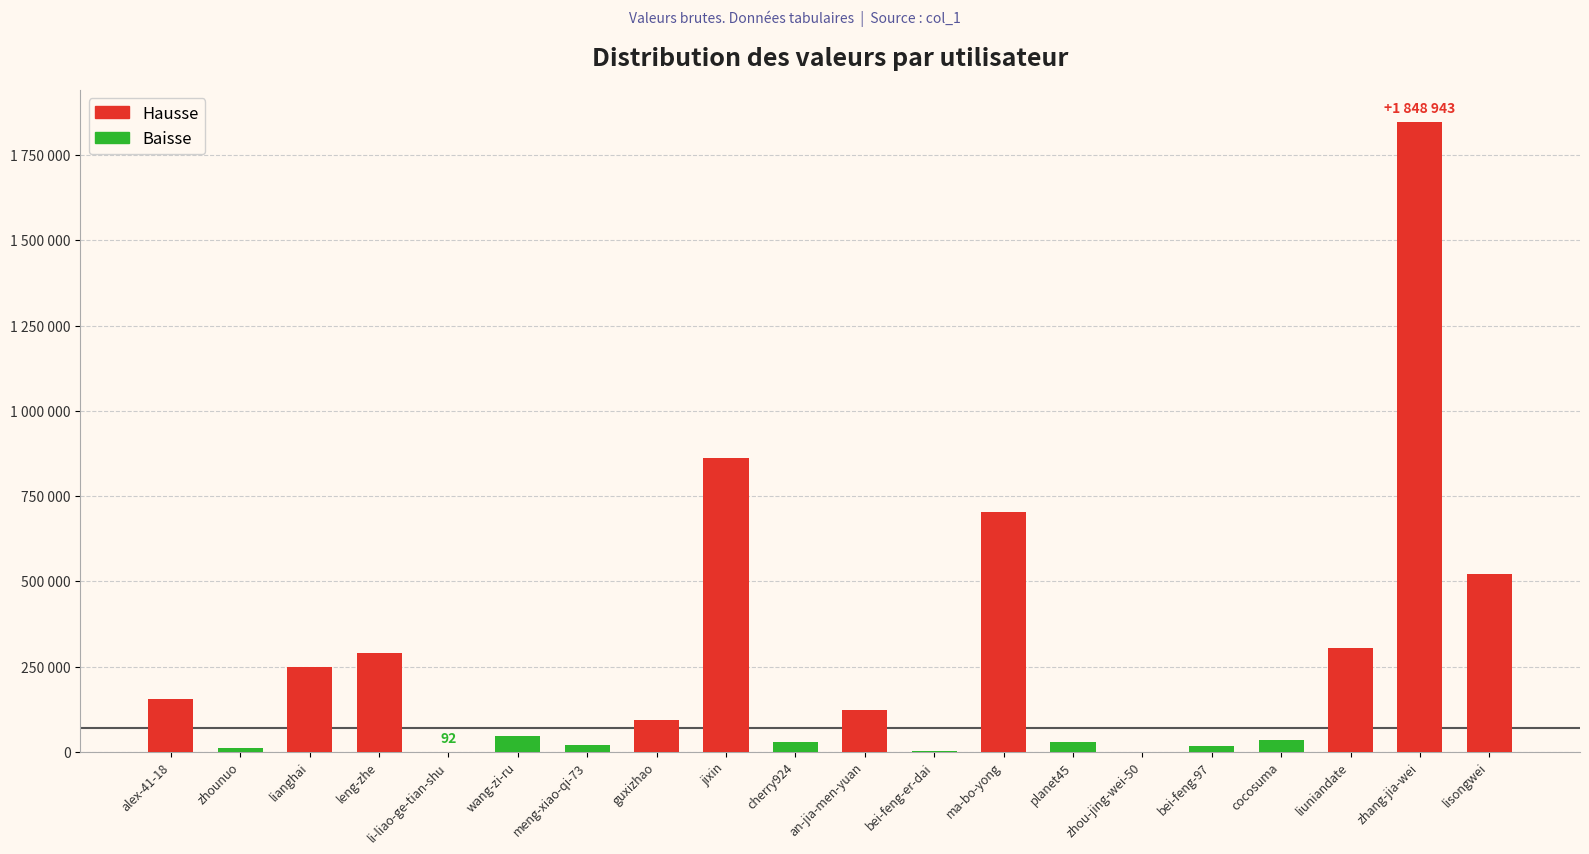

Reading left to right, transcribe all the data shown in this chart.

Hausse (above median): 154606	250034	290887	92558	862641	123839	702362	305307	1848943	521918
Baisse (below median): 10260	92	47342	19948	29296	924	30223	568	18104	35059